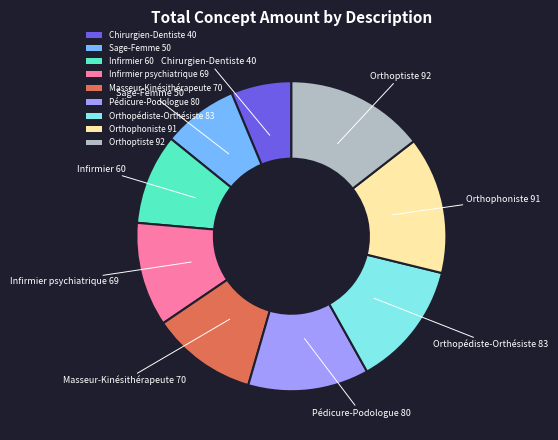

Is it true that Orthoptiste 92 is 5% of the pie?

False